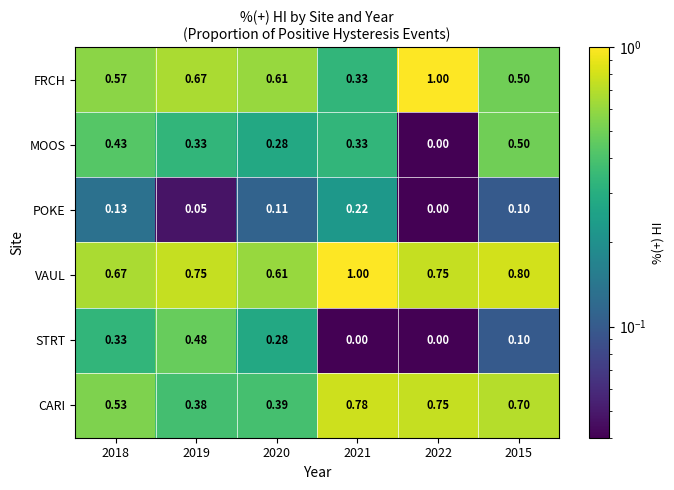

Is the value of CARI at 2020 greater than the value of VAUL at 2019?

No